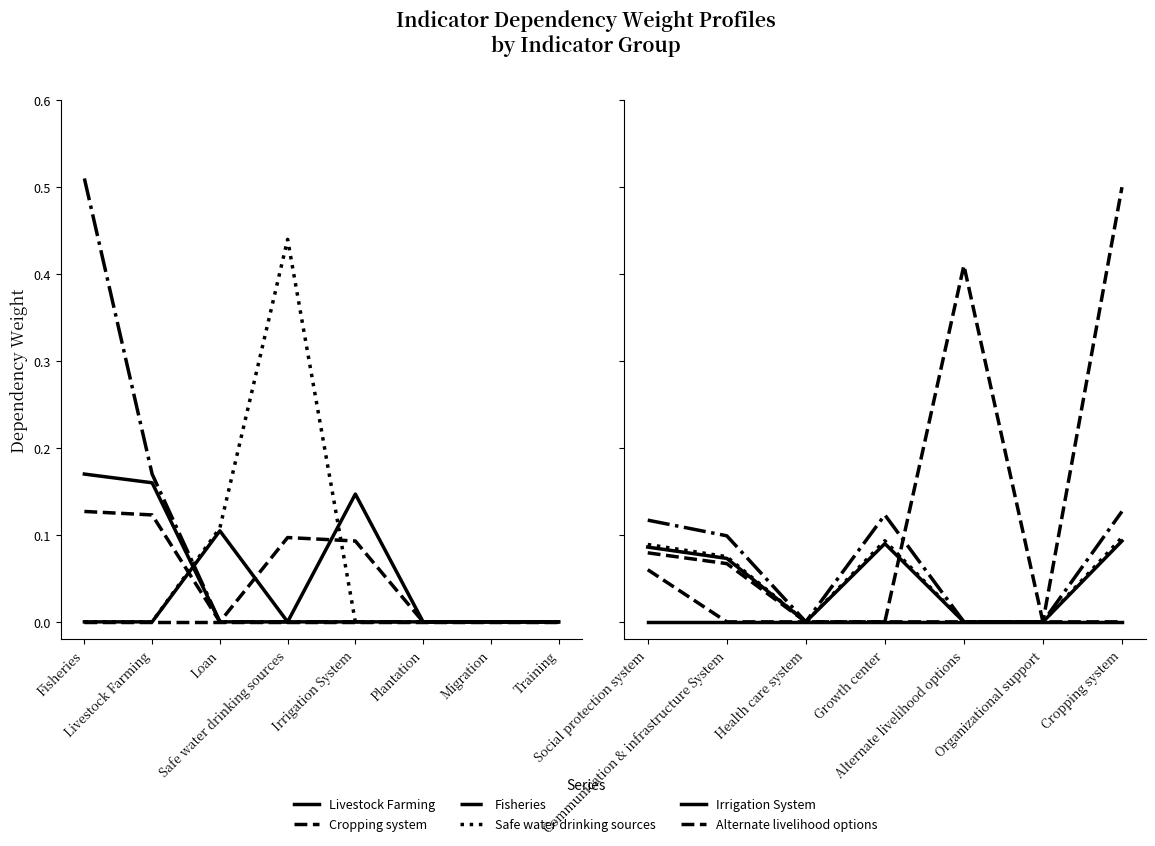

What is the label of the 2nd point from the left?

Communication & infrastructure System